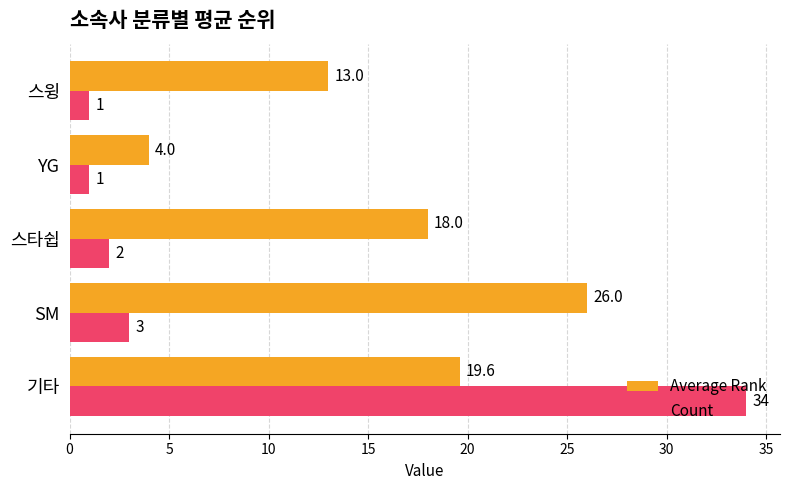

Is the value of Count at SM greater than the value of Average Rank at YG?

No